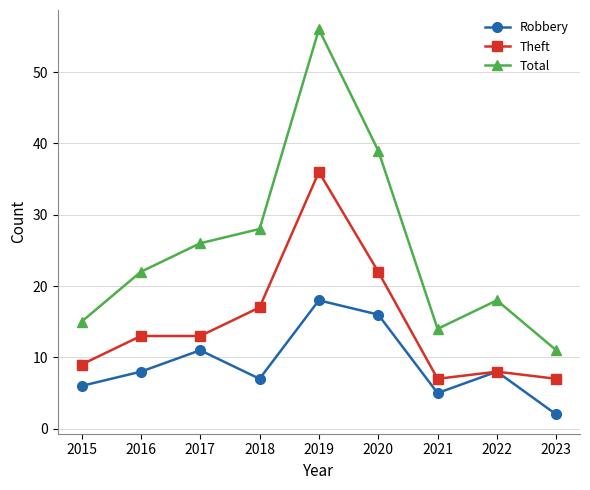

True or false: Robbery and Total cross at least once.

False